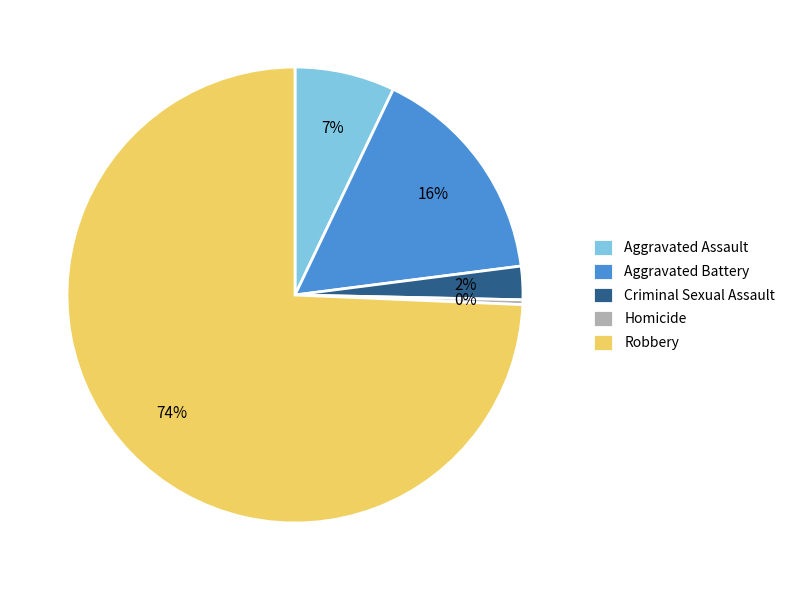

What percentage is the Aggravated Battery slice, to the nearest percent?

16%